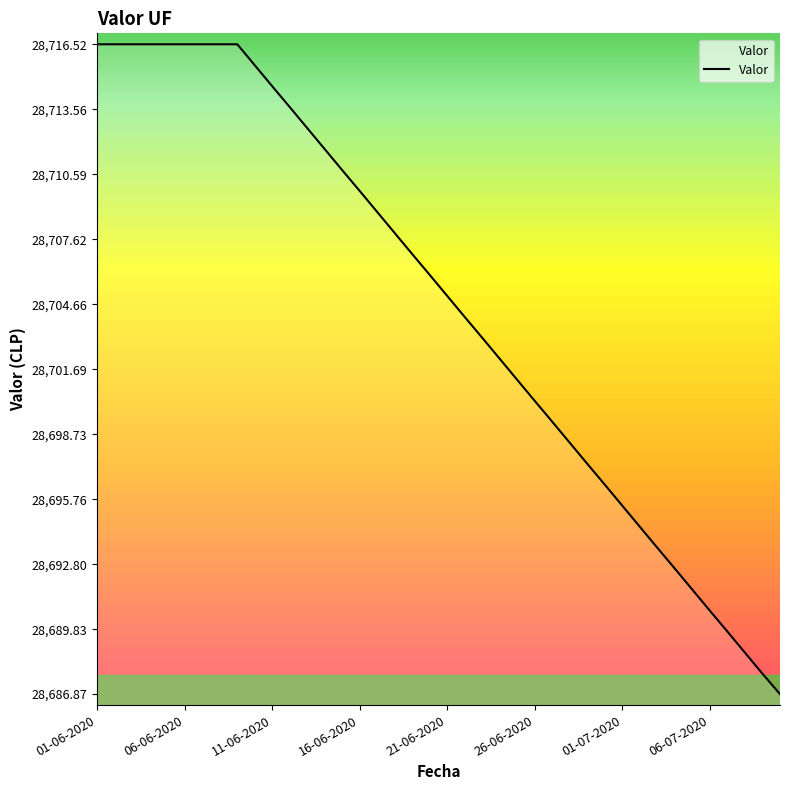

What is the smallest value displayed?

28686.9